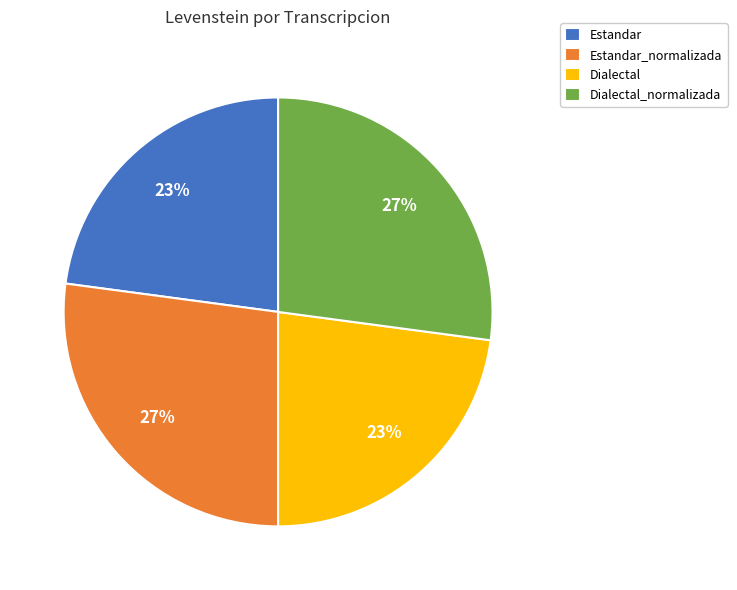

Is it true that Dialectal is 14% of the pie?

False